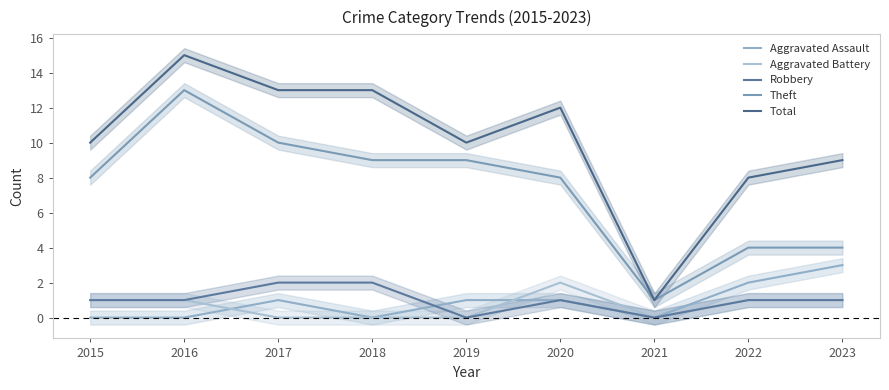

How many lines are shown in the chart?

5